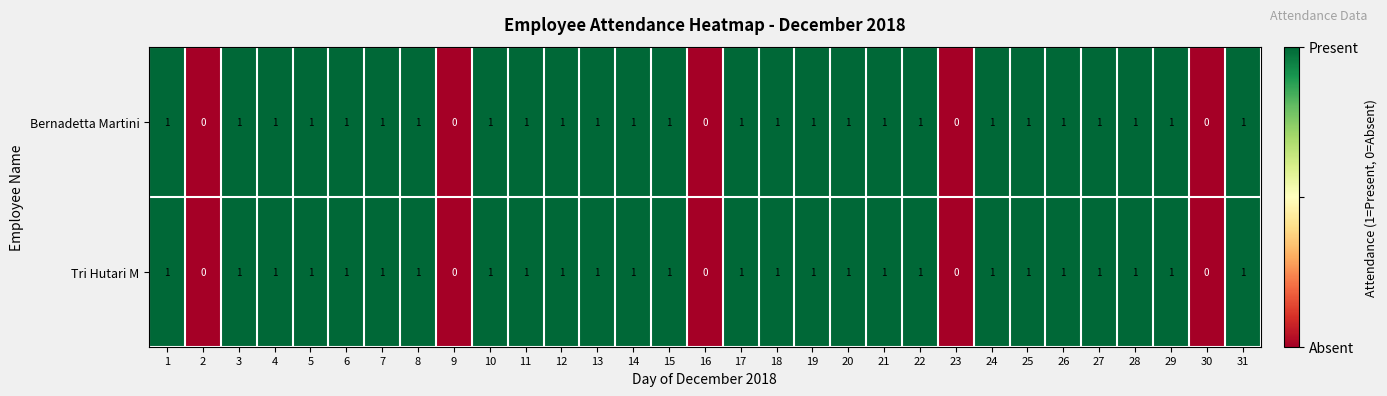

What is the greatest value displayed?

1